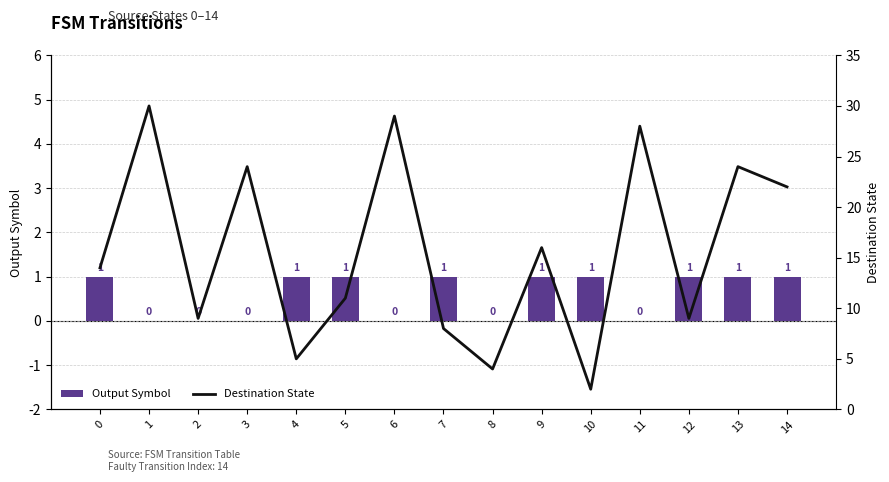

List the labels in order of Destination State value, smallest first.

10, 8, 4, 7, 2, 12, 5, 0, 9, 14, 3, 13, 11, 6, 1